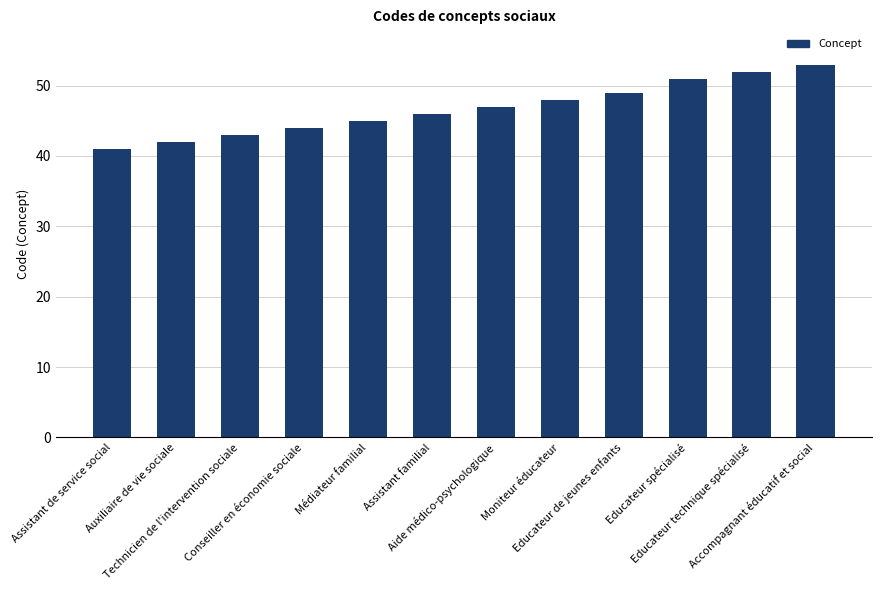

True or false: the data shows 87 at Educateur technique spécialisé.

False